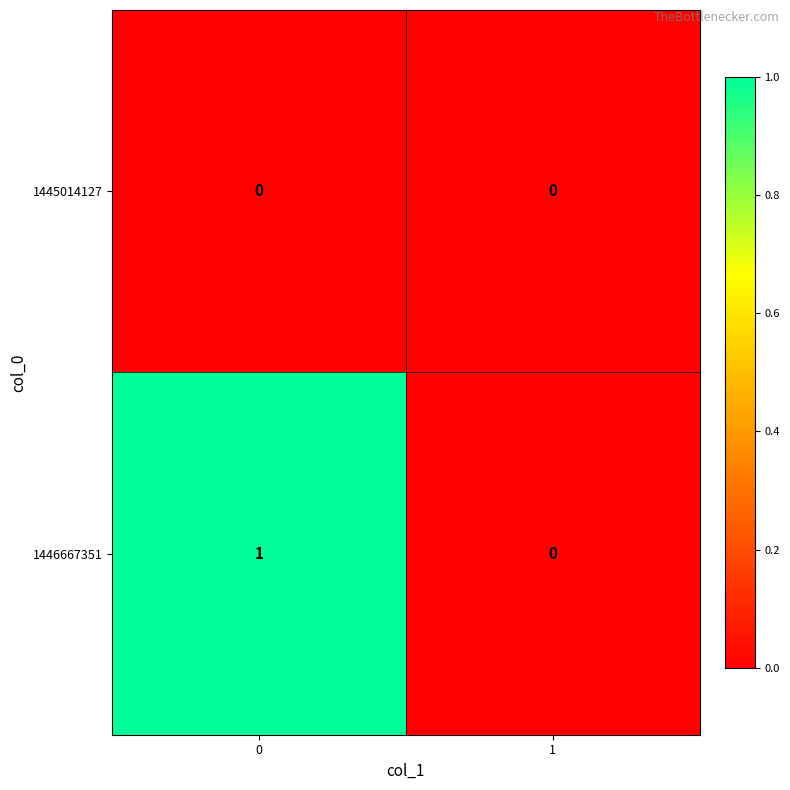

Rank the series by their average value, from lowest to highest.

1445014127, 1446667351